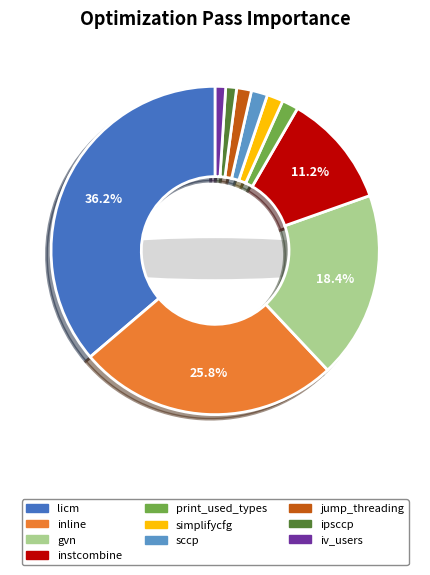

Is it true that simplifycfg is 2% of the pie?

True